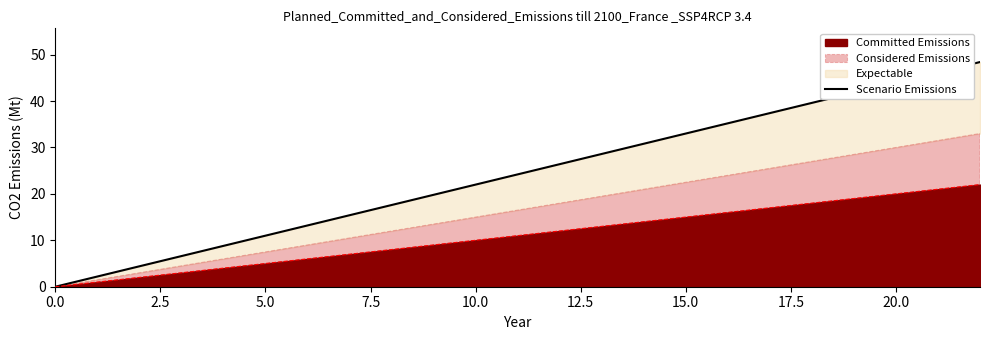

True or false: Committed Emissions has a value of -7 at 0.0.

False